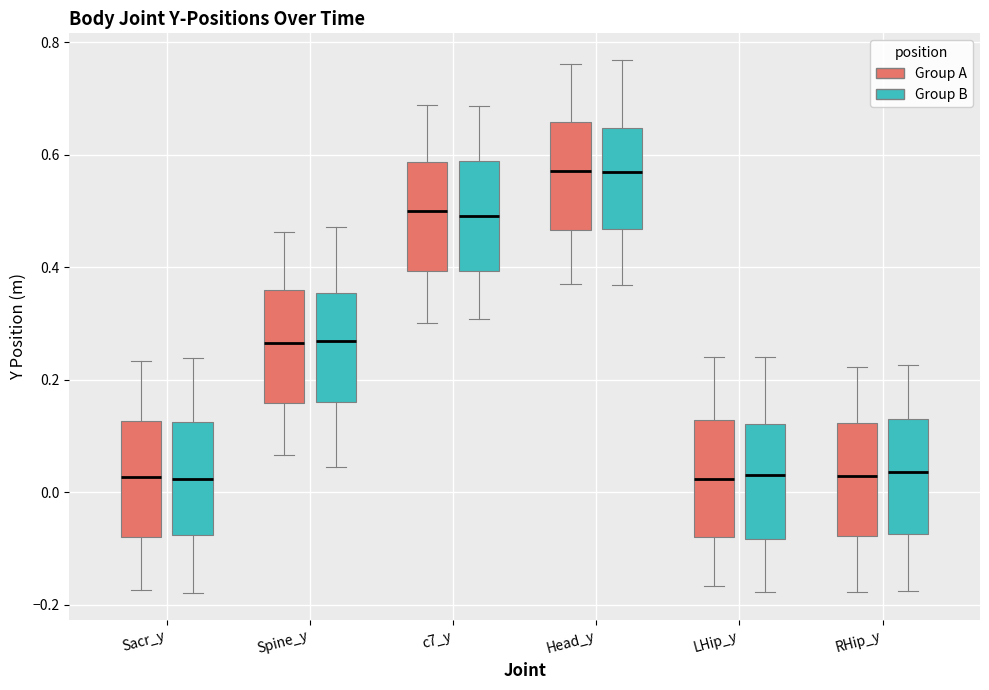

Reading left to right, read every box against the y-axis: the position of its median line, the range the box covers, and the ends of its whiskers. The values are not printed on the chart, so give them approximately, as read against the axis.

Sacr_y (Group A): median 0.02, box -0.08 to 0.12, whiskers -0.18 to 0.24
Sacr_y (Group B): median 0.02, box -0.08 to 0.12, whiskers -0.18 to 0.24
Spine_y (Group A): median 0.26, box 0.16 to 0.36, whiskers 0.06 to 0.46
Spine_y (Group B): median 0.26, box 0.16 to 0.36, whiskers 0.04 to 0.48
c7_y (Group A): median 0.50, box 0.40 to 0.58, whiskers 0.30 to 0.68
c7_y (Group B): median 0.50, box 0.40 to 0.58, whiskers 0.30 to 0.68
Head_y (Group A): median 0.58, box 0.46 to 0.66, whiskers 0.38 to 0.76
Head_y (Group B): median 0.56, box 0.46 to 0.64, whiskers 0.36 to 0.76
LHip_y (Group A): median 0.02, box -0.08 to 0.12, whiskers -0.16 to 0.24
LHip_y (Group B): median 0.04, box -0.08 to 0.12, whiskers -0.18 to 0.24
RHip_y (Group A): median 0.02, box -0.08 to 0.12, whiskers -0.18 to 0.22
RHip_y (Group B): median 0.04, box -0.08 to 0.14, whiskers -0.18 to 0.22